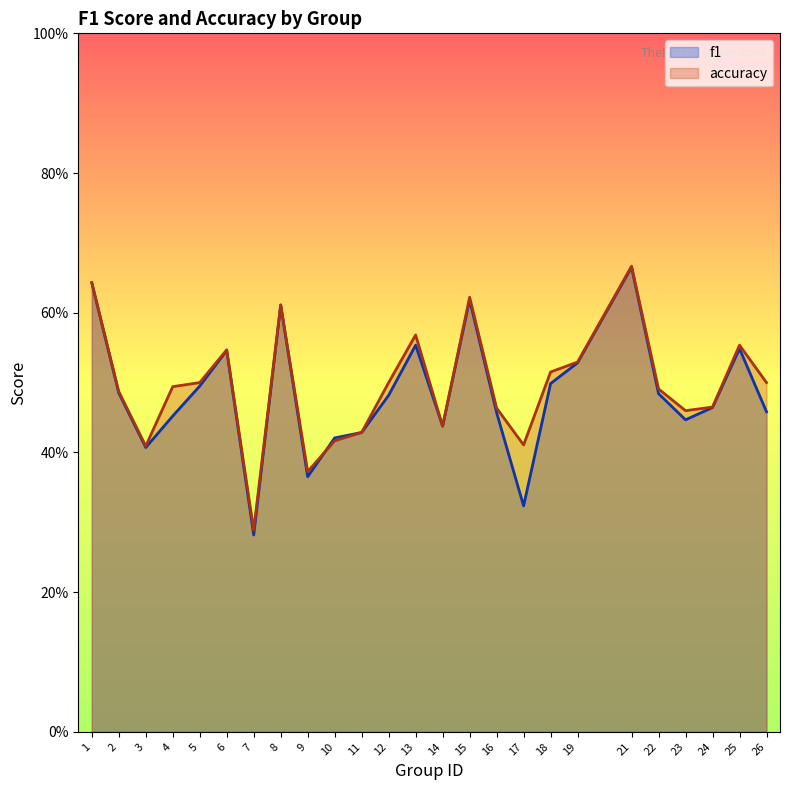

Which has a higher value, 15 or 13?

15